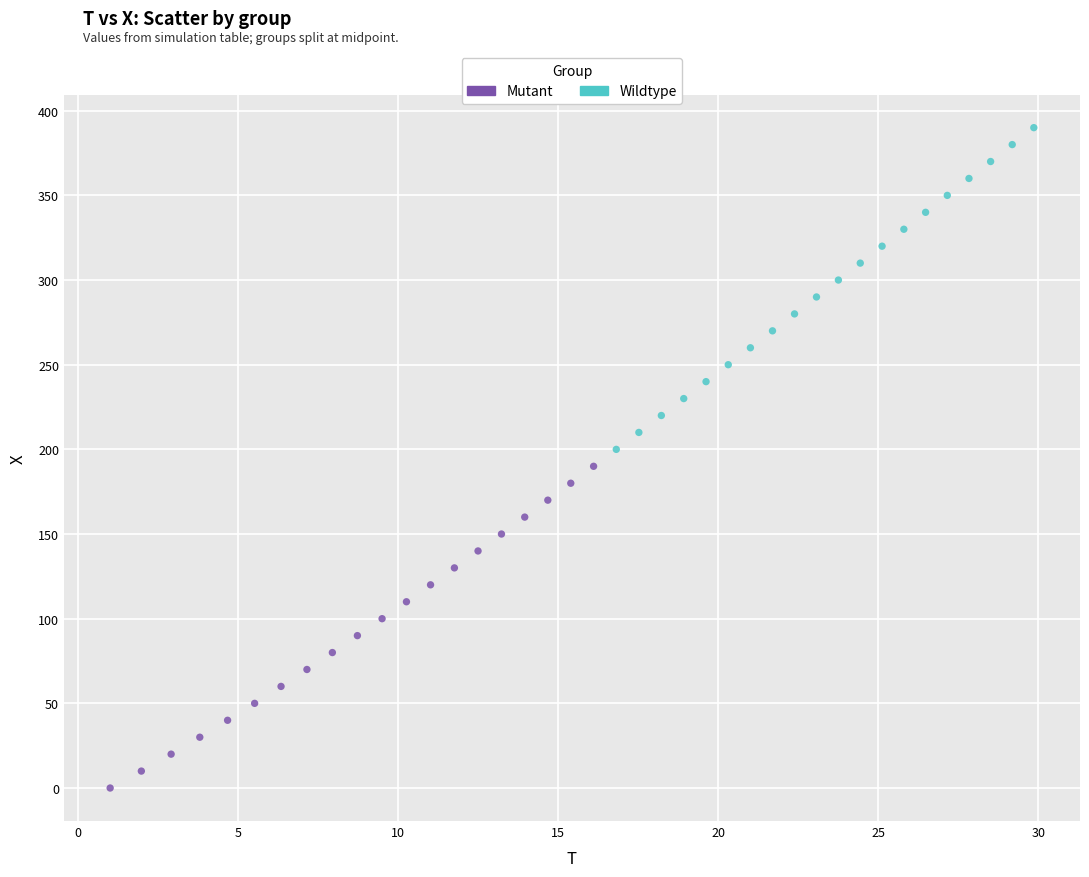

Which series contains the highest Y value?

Wildtype